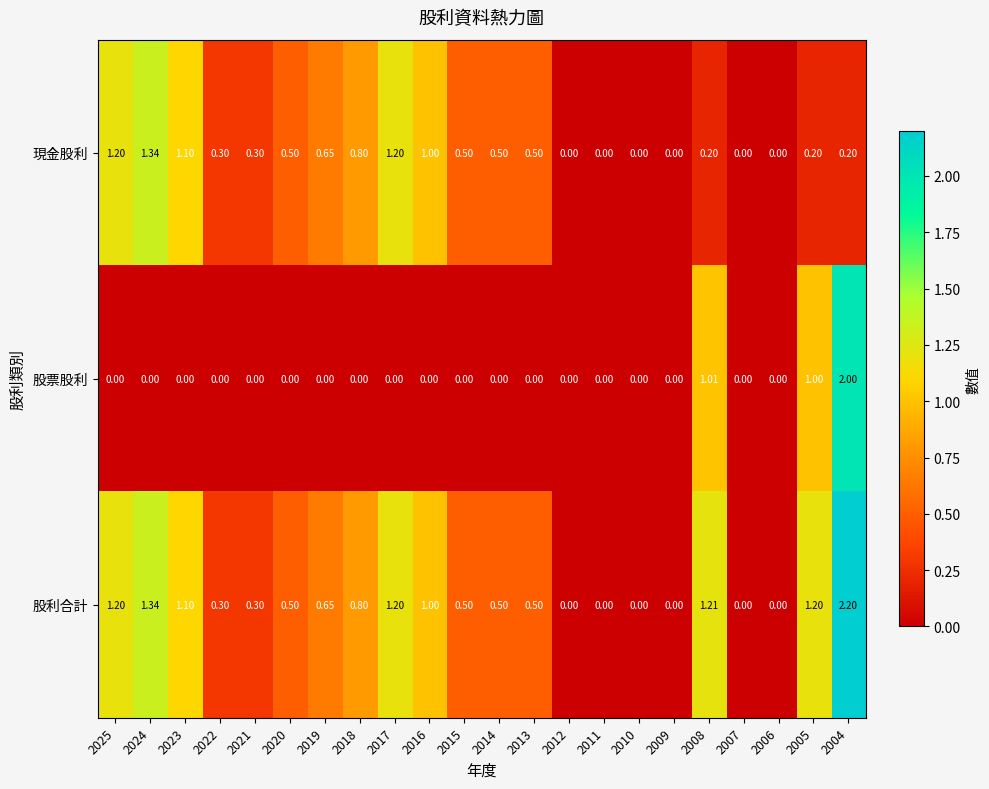

Rank the series by their average value, from highest to lowest.

股利合計, 現金股利, 股票股利